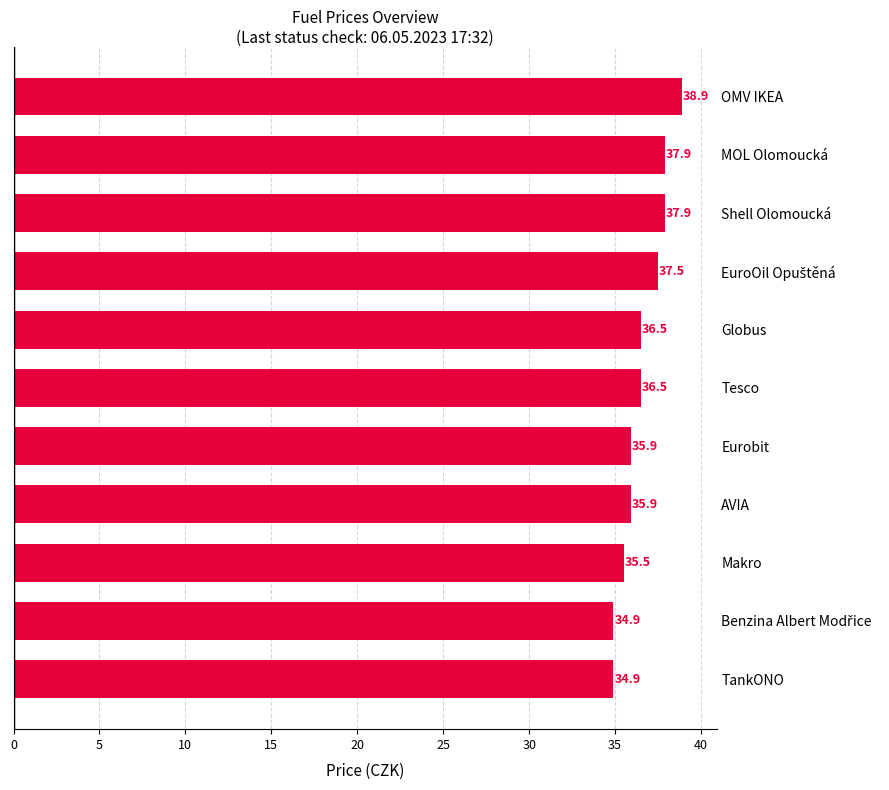

What is the greatest value displayed?

38.9